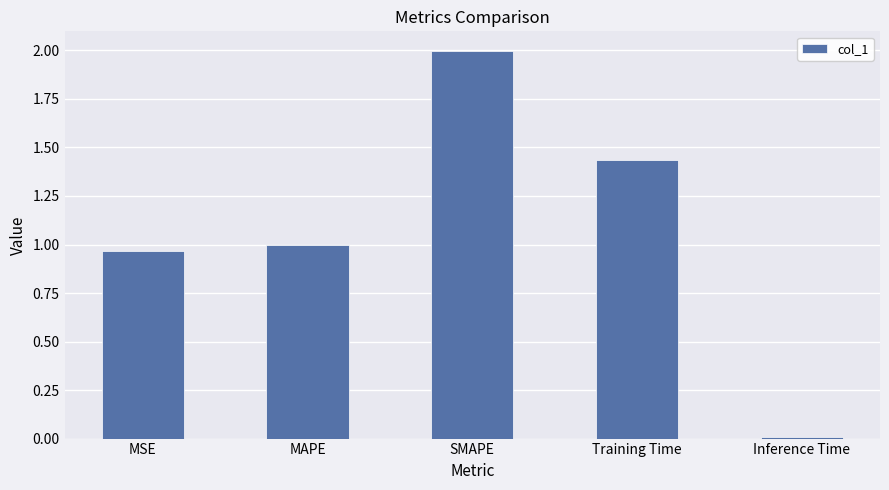

Rank the categories by value from lowest to highest.

Inference Time, MSE, MAPE, Training Time, SMAPE